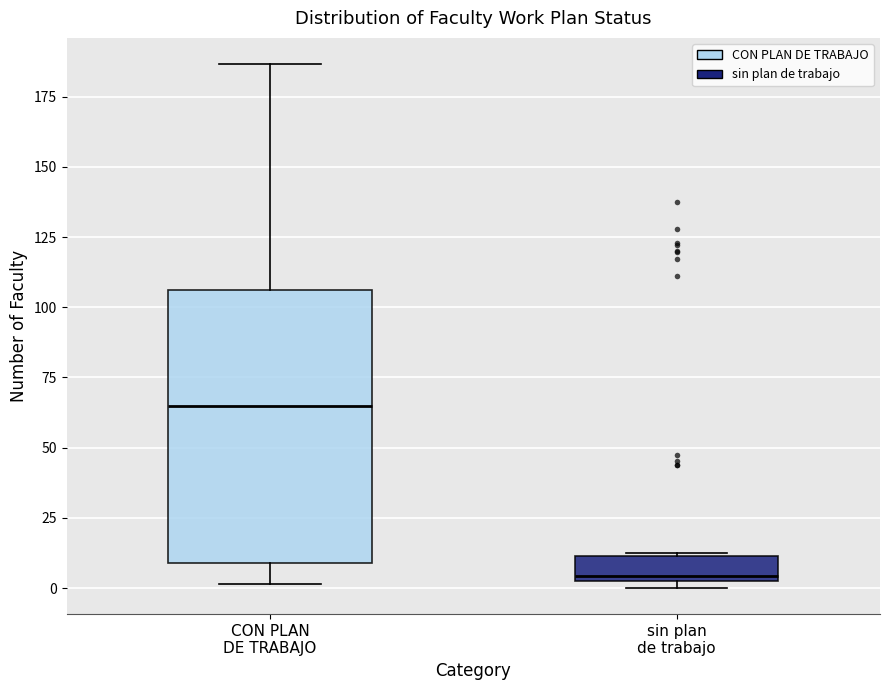

Which box has the highest median line?

CON PLAN DE TRABAJO